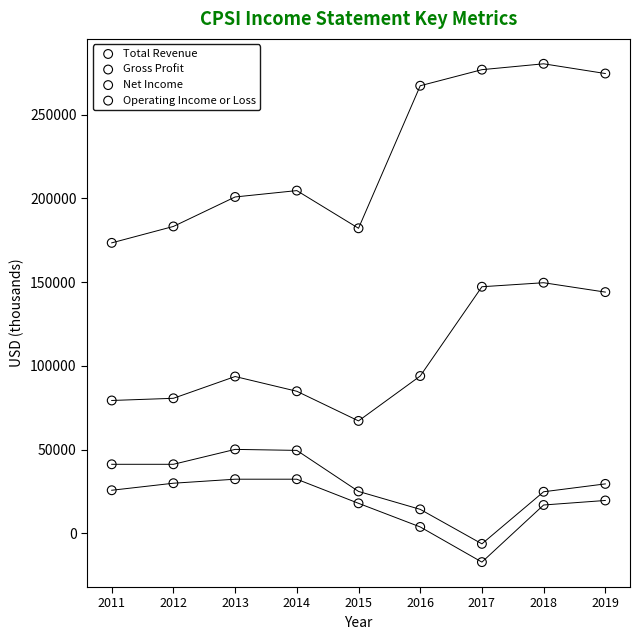

Which series reaches the maximum Y coordinate?

Total Revenue